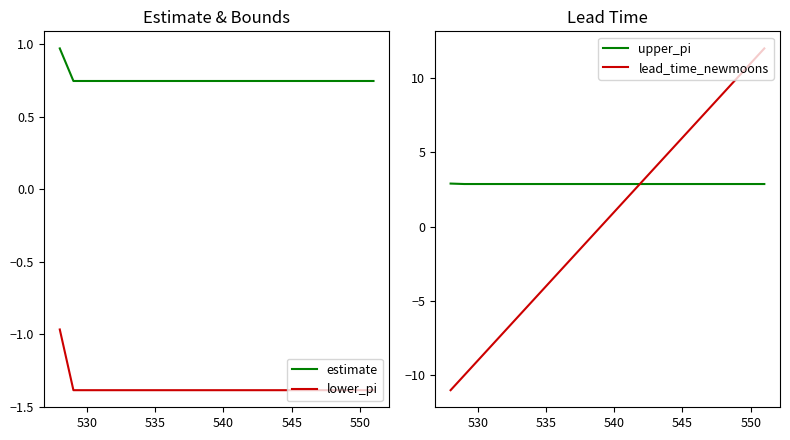

What is the value of the upper_pi point at the 3rd from the left?

2.9